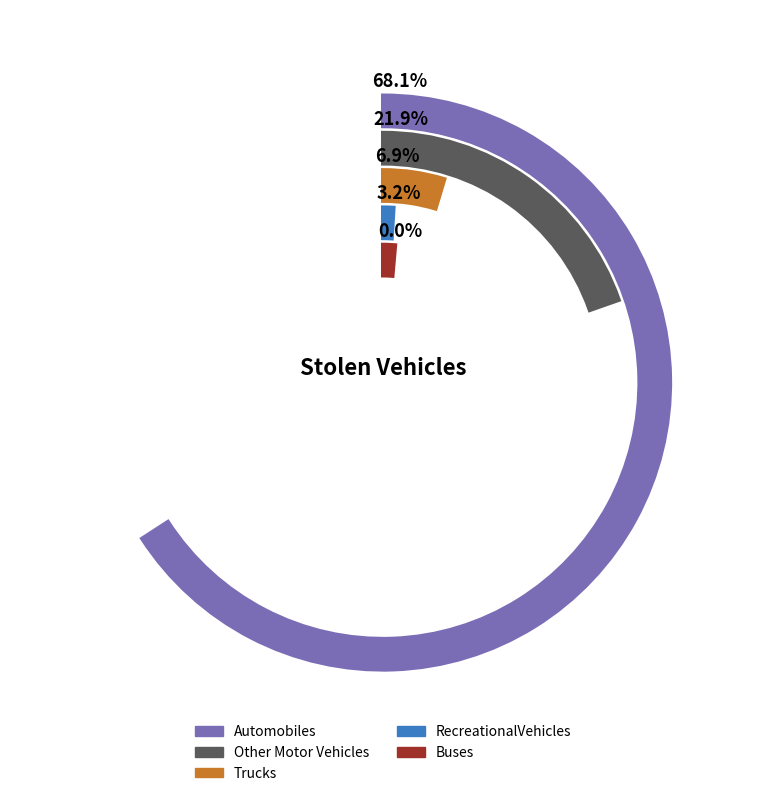

What percentage is the RecreationalVehicles slice, to the nearest percent?

3%